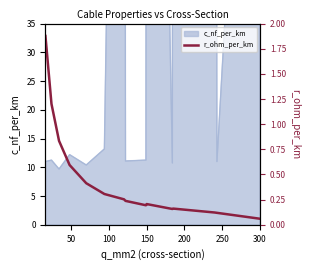

What is the value of the 8th point from the left?

0.2